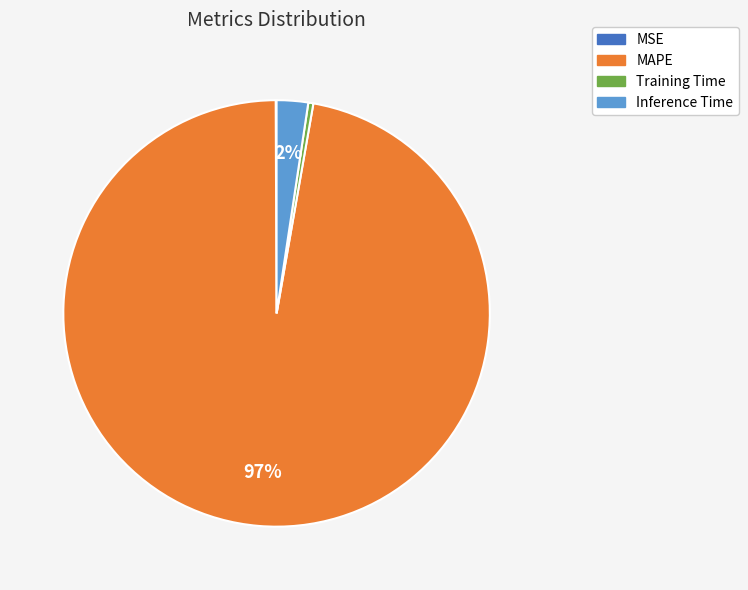

To the nearest percent, what is the average slice percentage?

25%